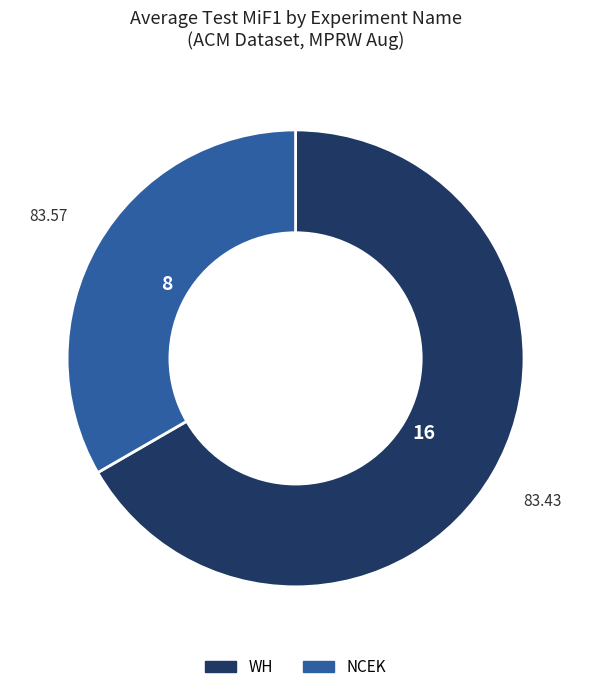

Rank the categories by value from lowest to highest.

NCEK, WH